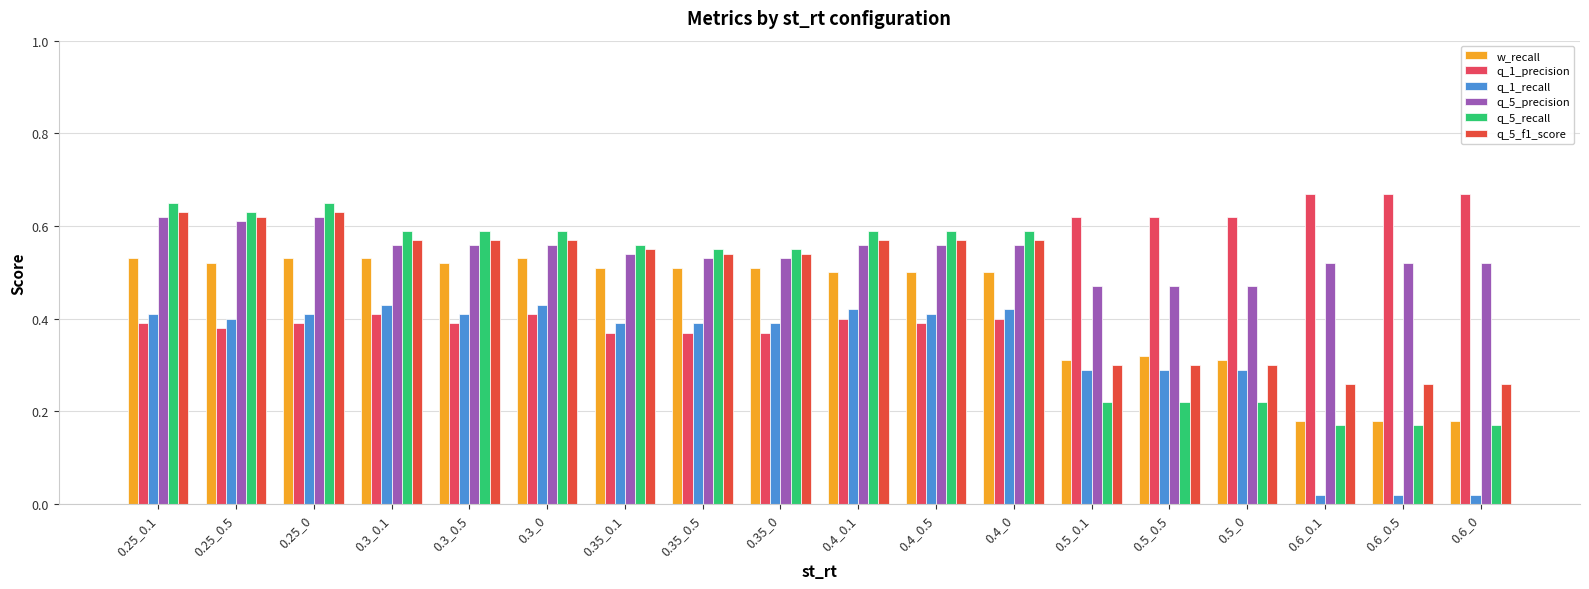

Is it true that q_1_recall equals 0.4 at 0.4_0.5?

True